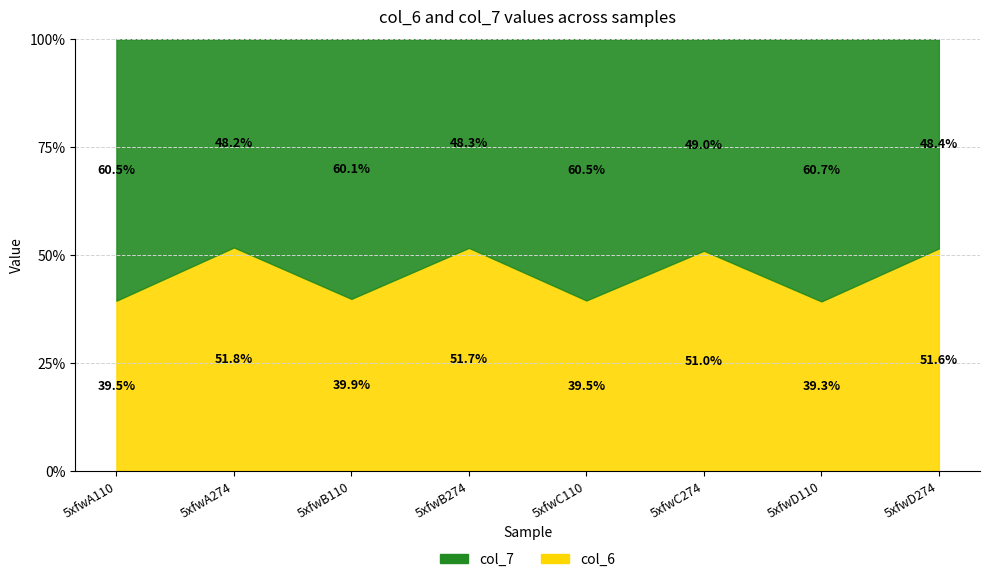

Which label corresponds to the smallest value in the chart?

5xfwD110